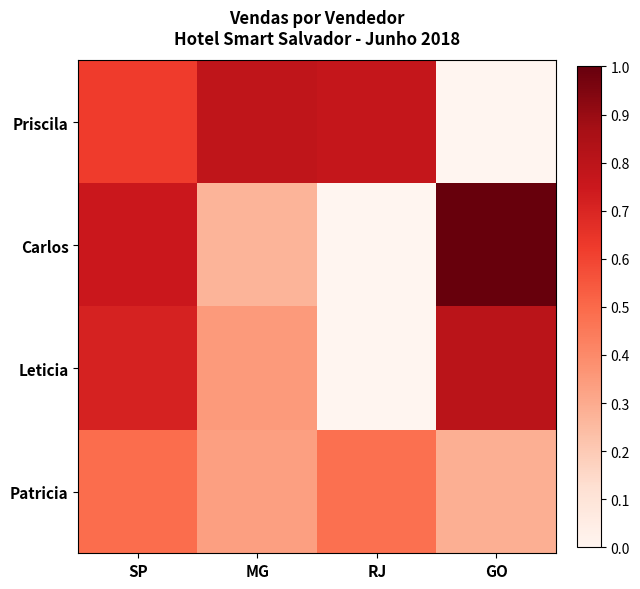

What is the total value across all series at SP?

2.6